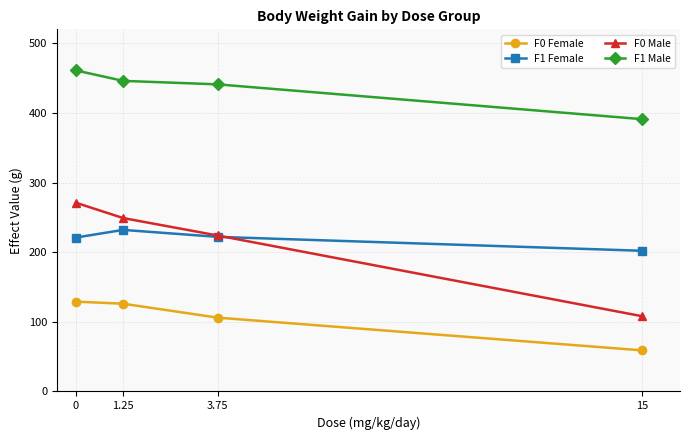

What is the total value across all series at 0?

1082